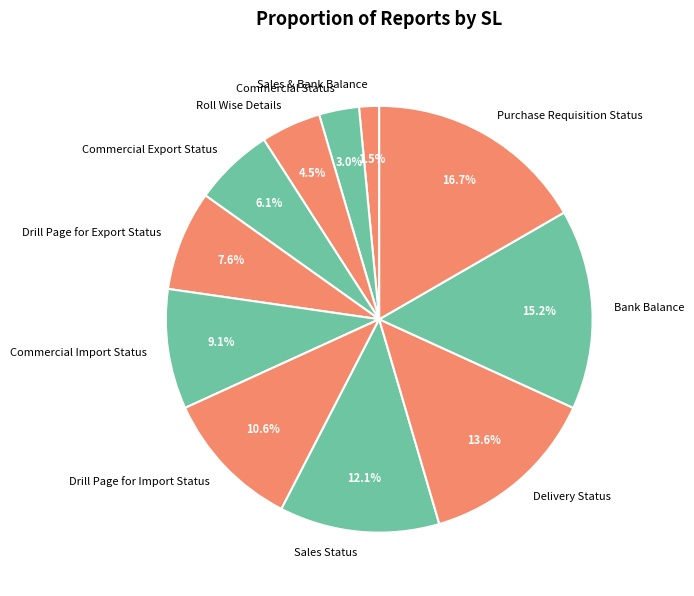

Rank the categories by value from highest to lowest.

Purchase Requisition Status, Bank Balance, Delivery Status, Sales Status, Drill Page for Import Status, Commercial Import Status, Drill Page for Export Status, Commercial Export Status, Roll Wise Details, Commercial Status, Sales & Bank Balance